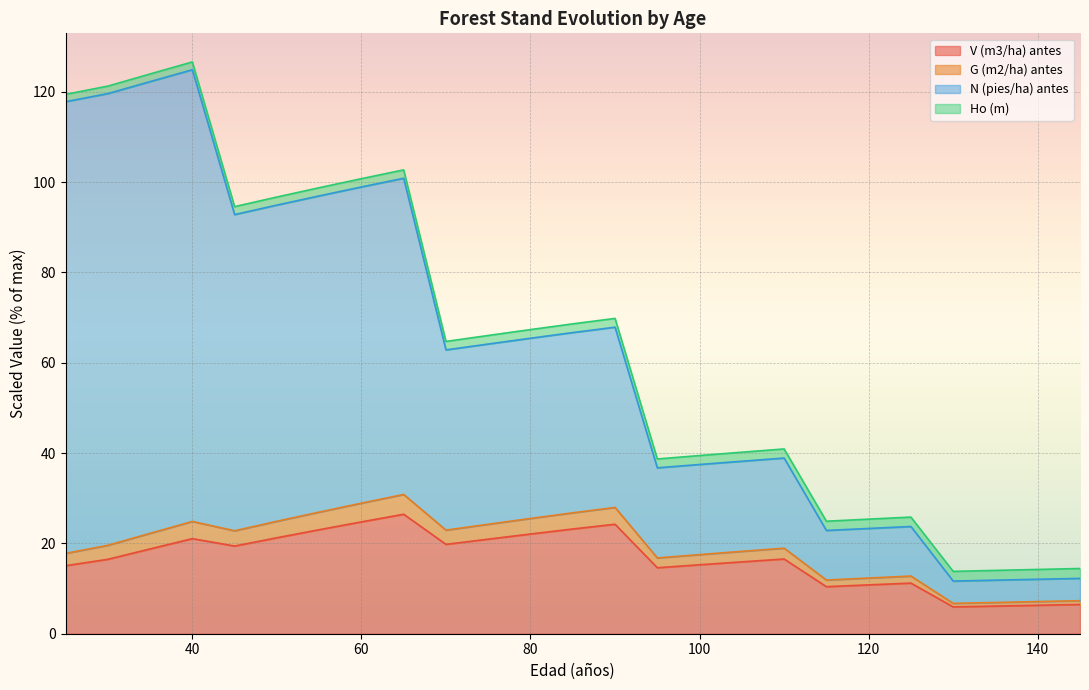

How many categories are shown in the chart?

25